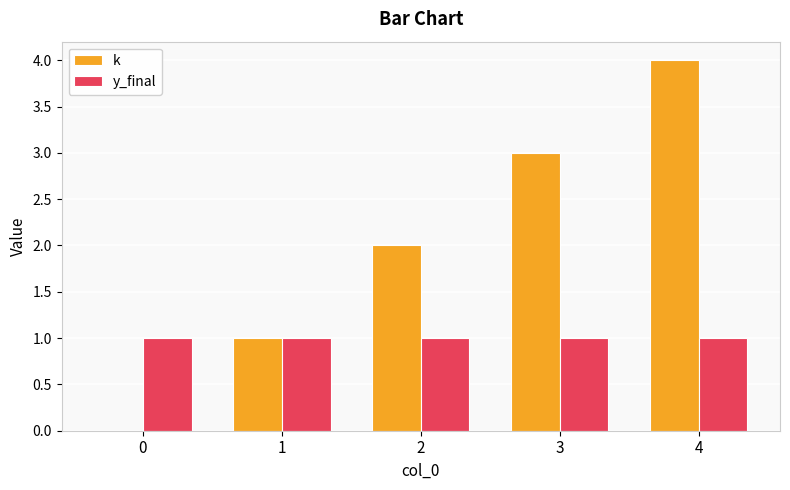

What is the maximum value for k?

4